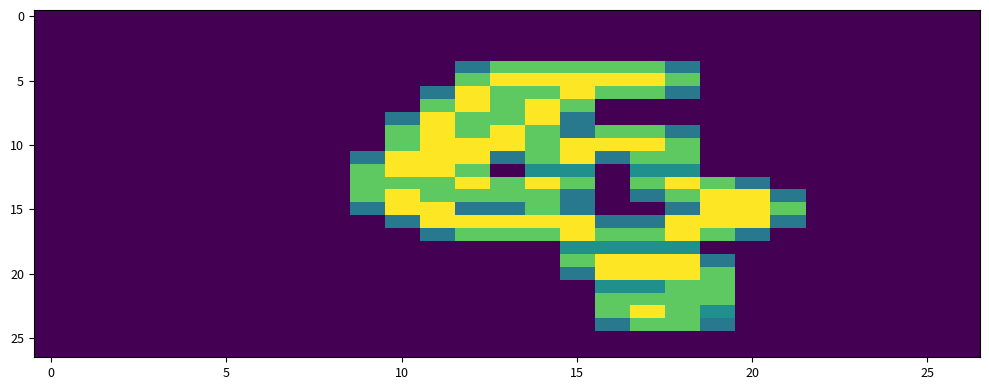

At how many categories does at least one series exceed 1?

13